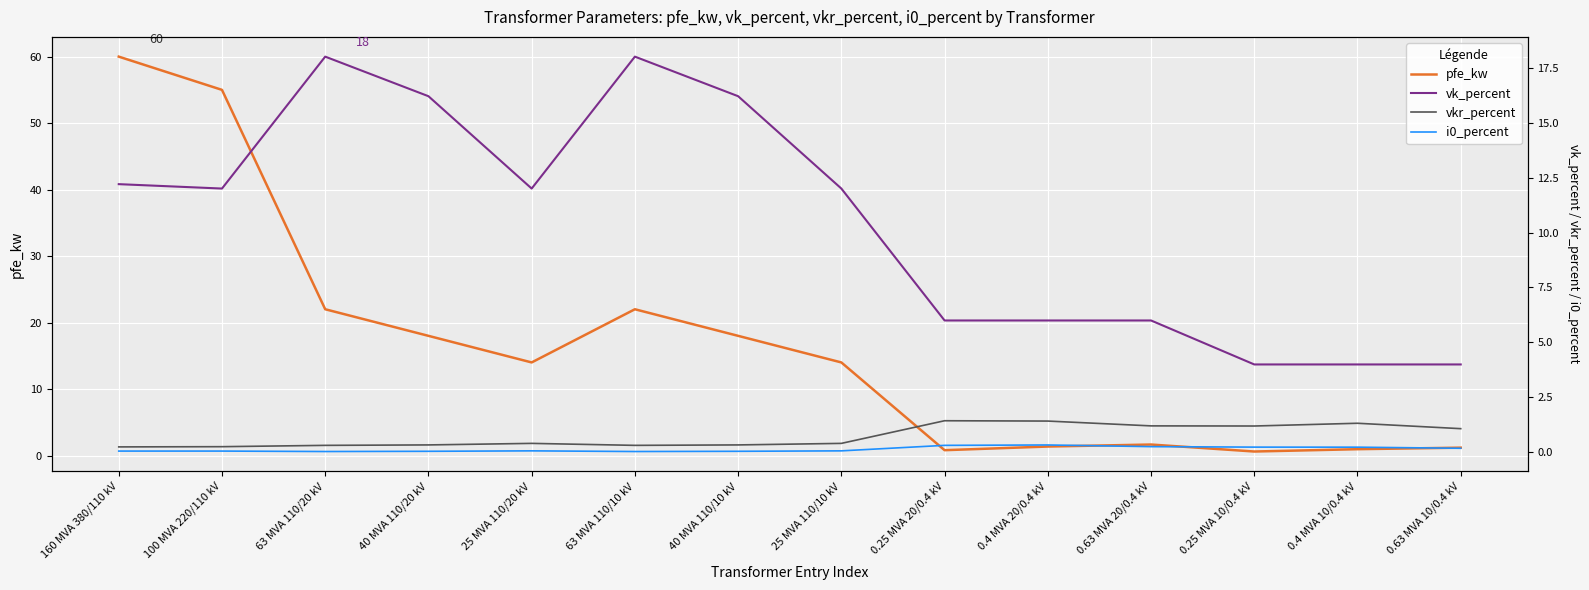

Which category has the lowest value across all series?

63 MVA 110/20 kV